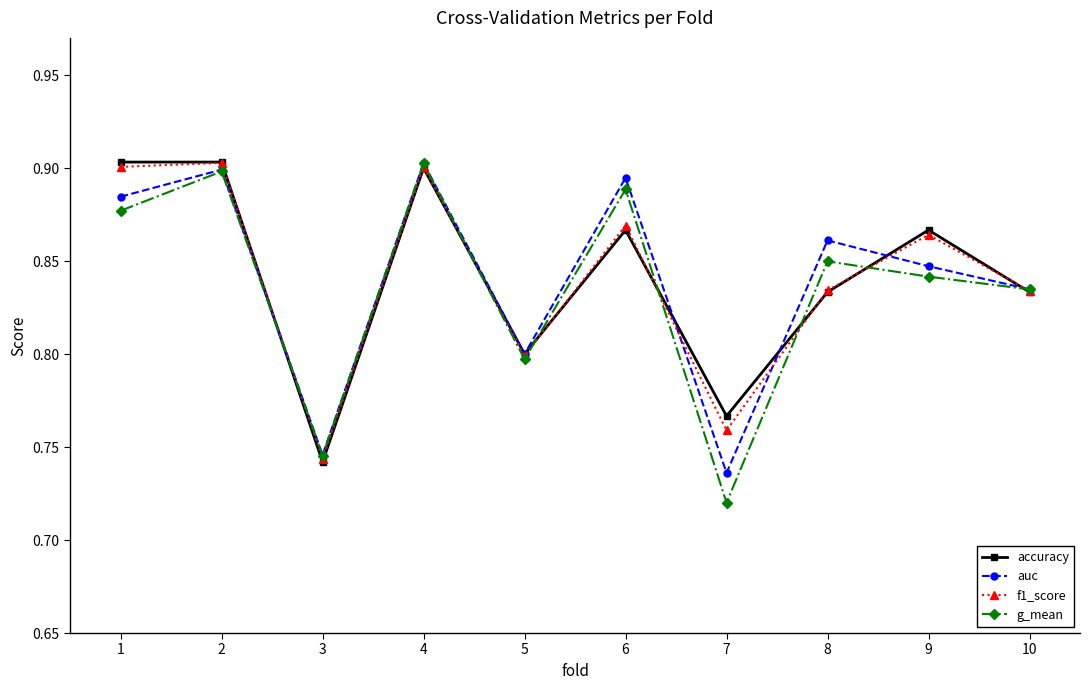

Which category has the lowest value in the g_mean series?

7